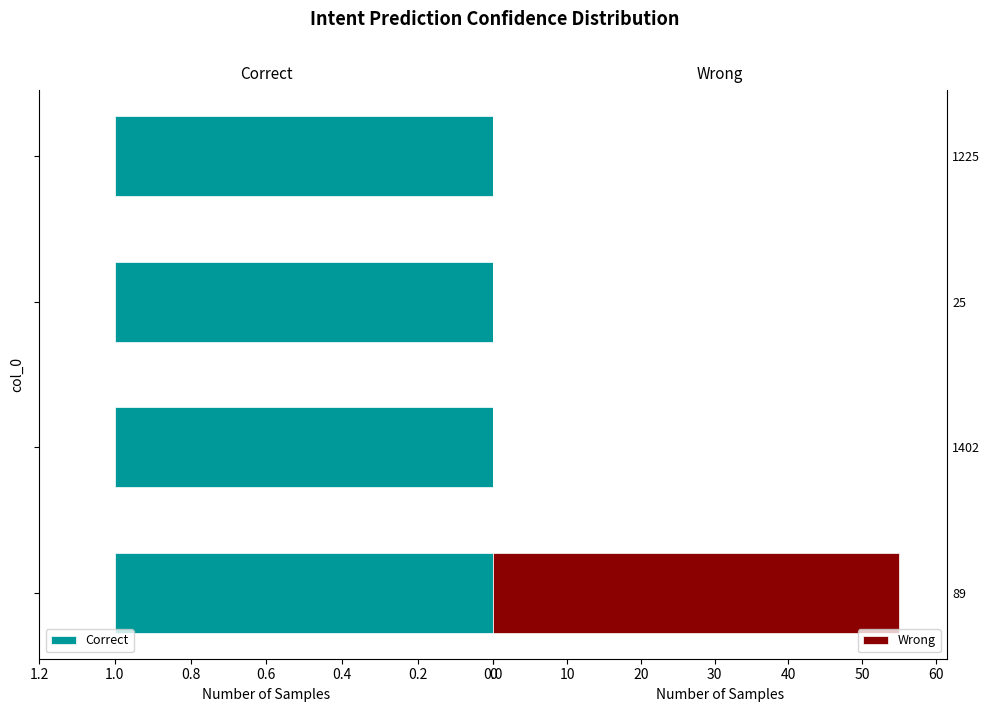

Is it true that Wrong equals -30 at 1225?

False